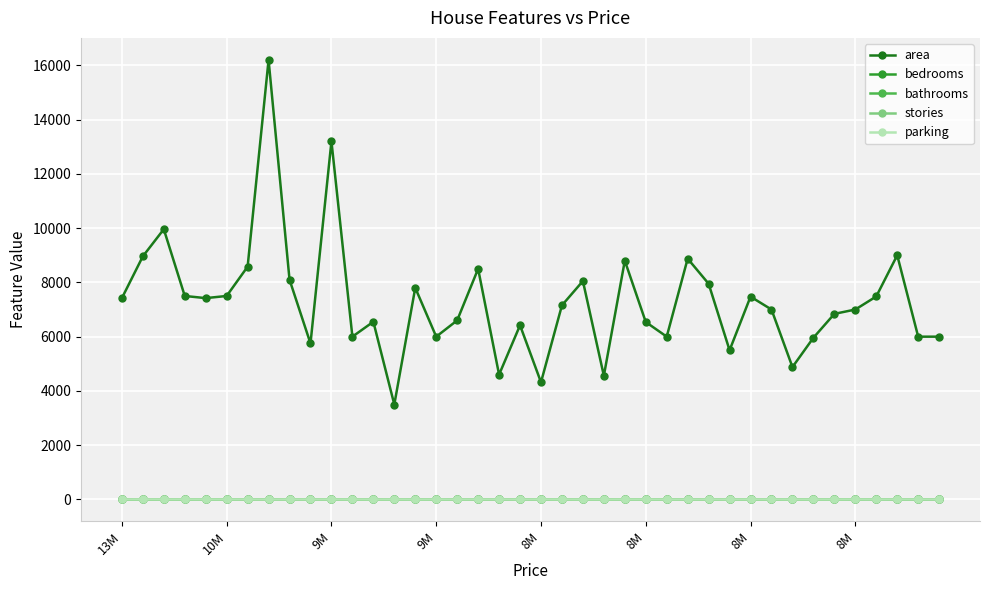

What is the difference between the maximum and second lowest values in the bedrooms series?

2